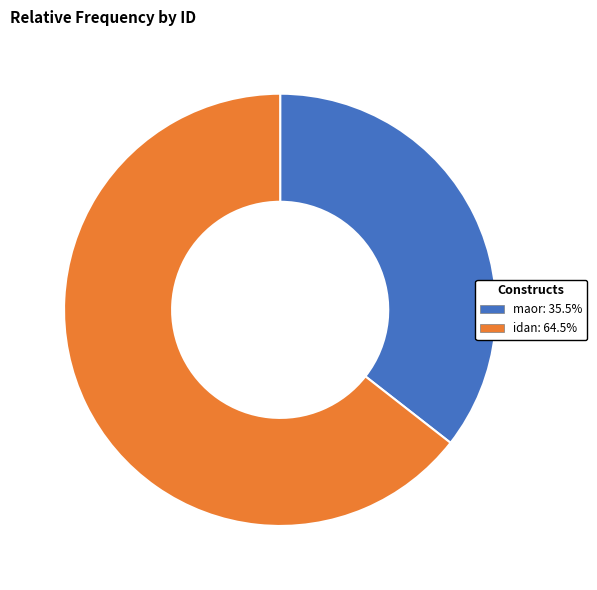

What is the ratio of the value at idan: 64.5% to the value at maor: 35.5%?

1.8